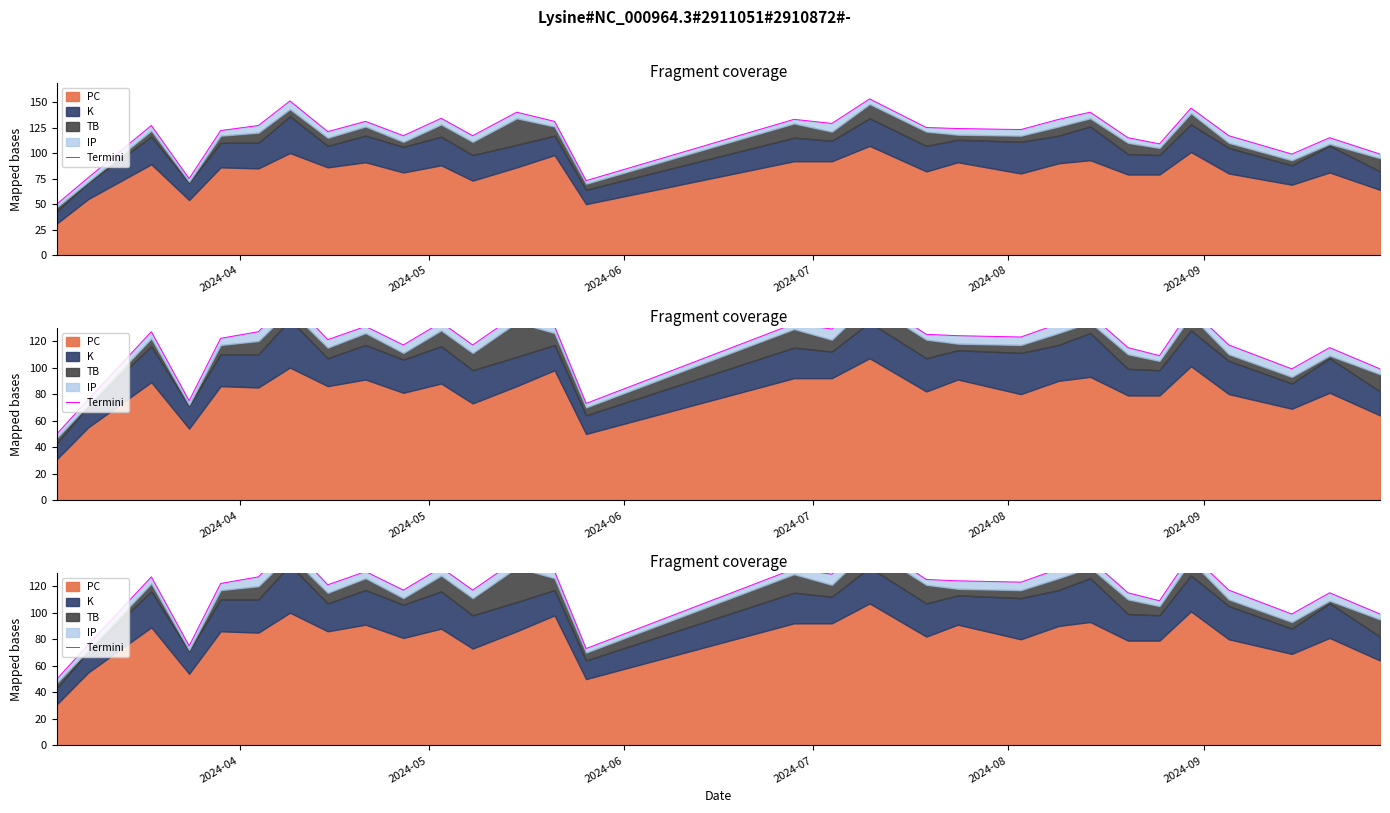

Reading left to right, transcribe all the data shown in this chart.

50	76	127	75	122	127	151	121	131	117	134	117	140	131	73	133	129	153	125	124	123	133	140	115	109	144	117	99	115	99